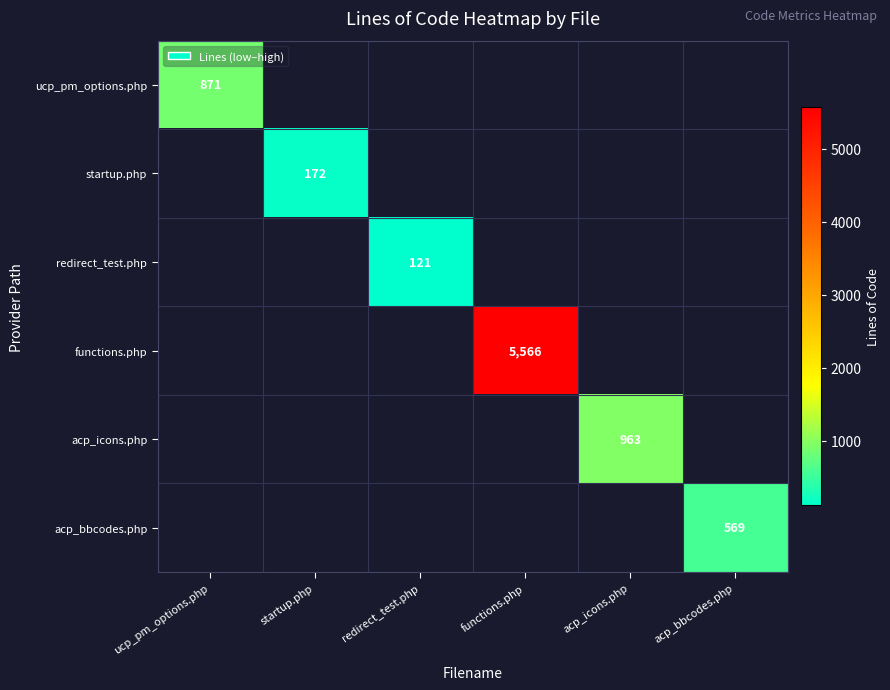

True or false: functions.php has a value of 5566 at functions.php.

True